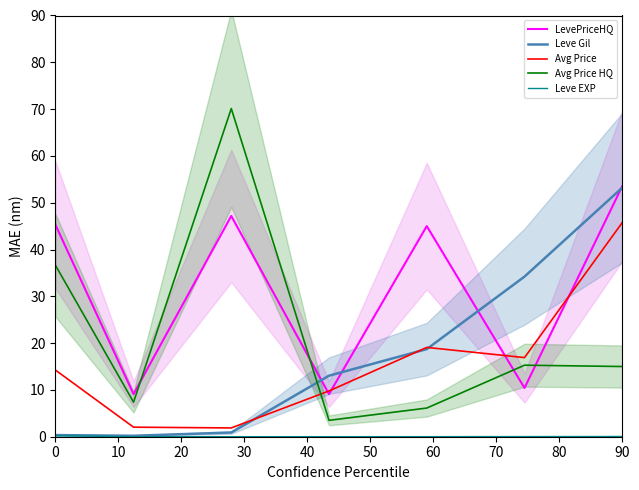

How many data points in Avg Price HQ are less than 15?

3